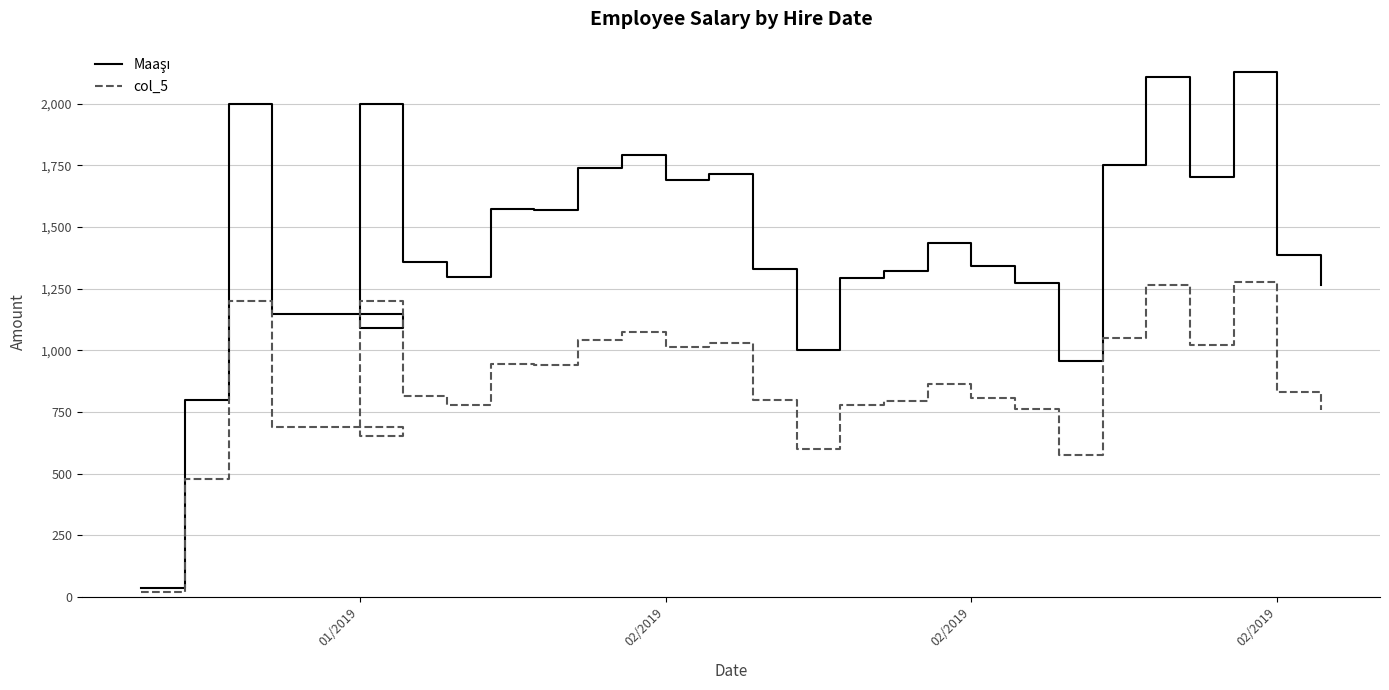

What is the difference between the second highest and minimum values in the col_5 series?

1243.2